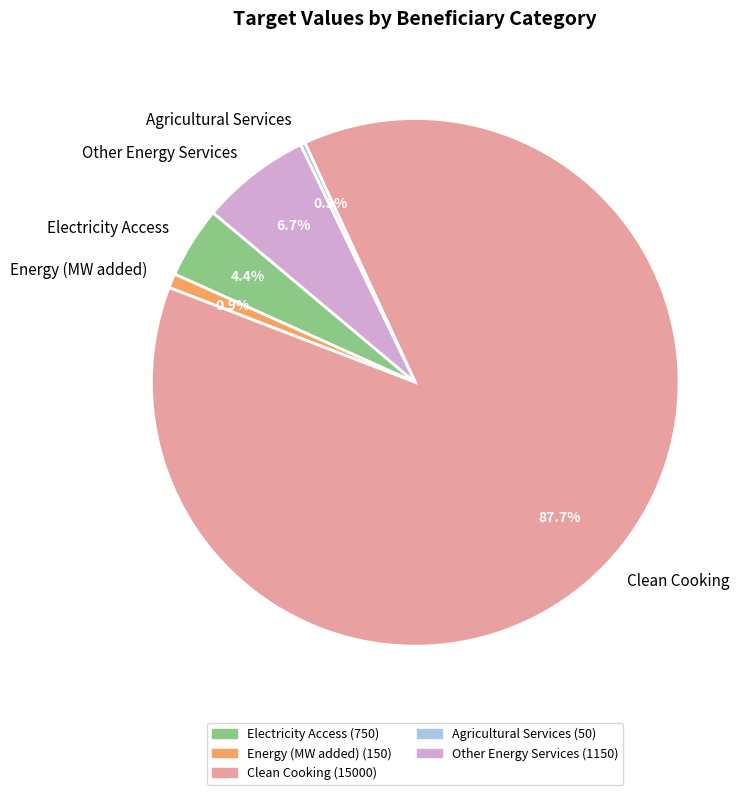

To the nearest percent, what is the average slice percentage?

20%